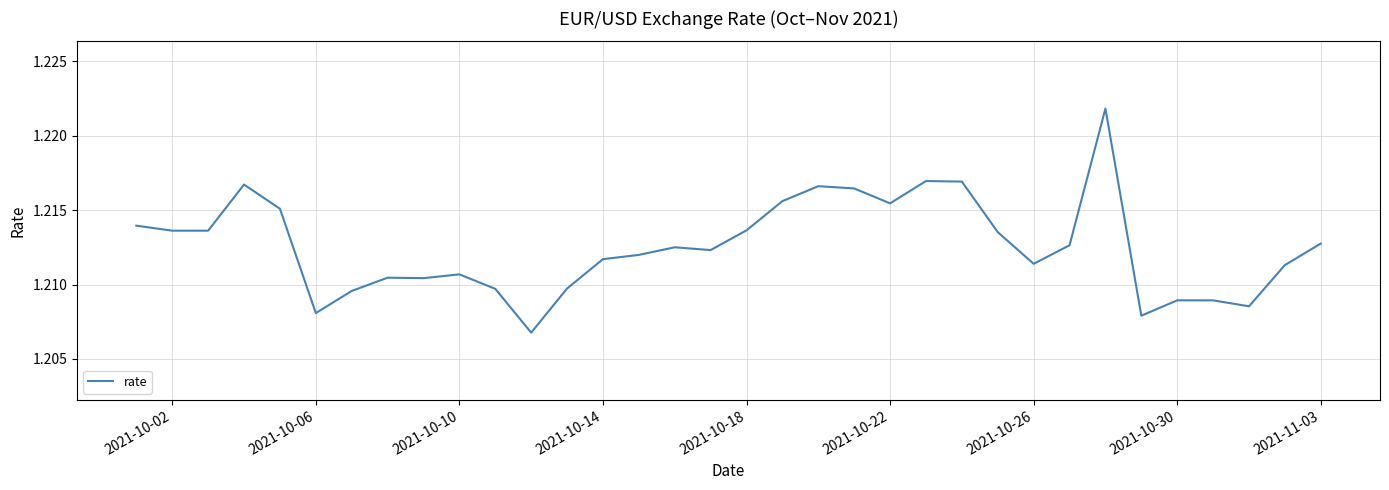

Does the chart have visible grid lines?

Yes